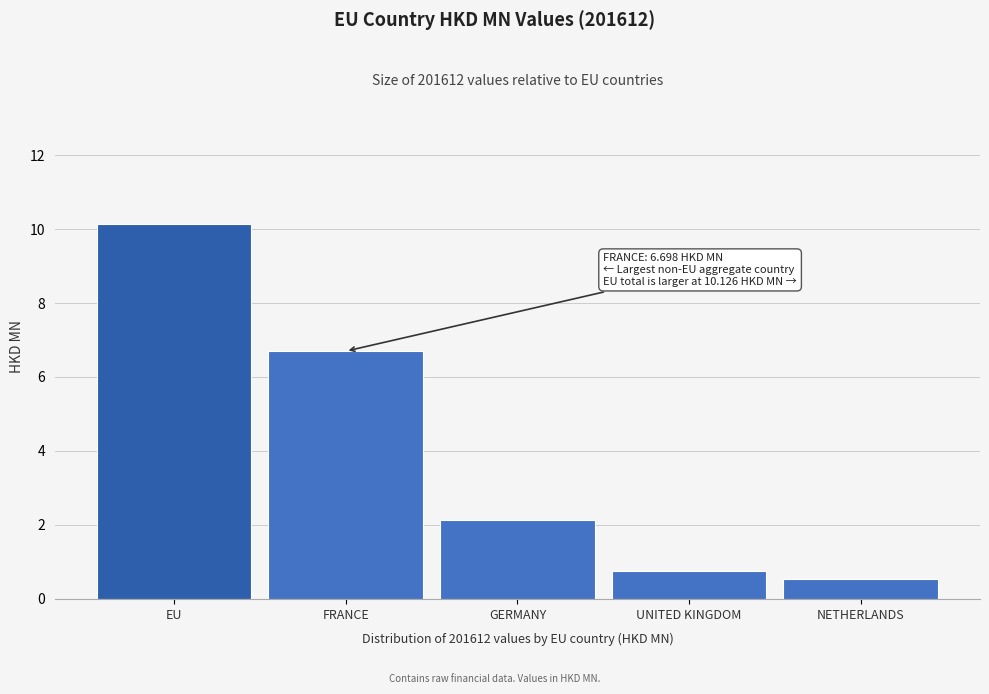

Reading right to left, extract all data points from this chart.

0.5	0.8	2.1	6.7	10.1